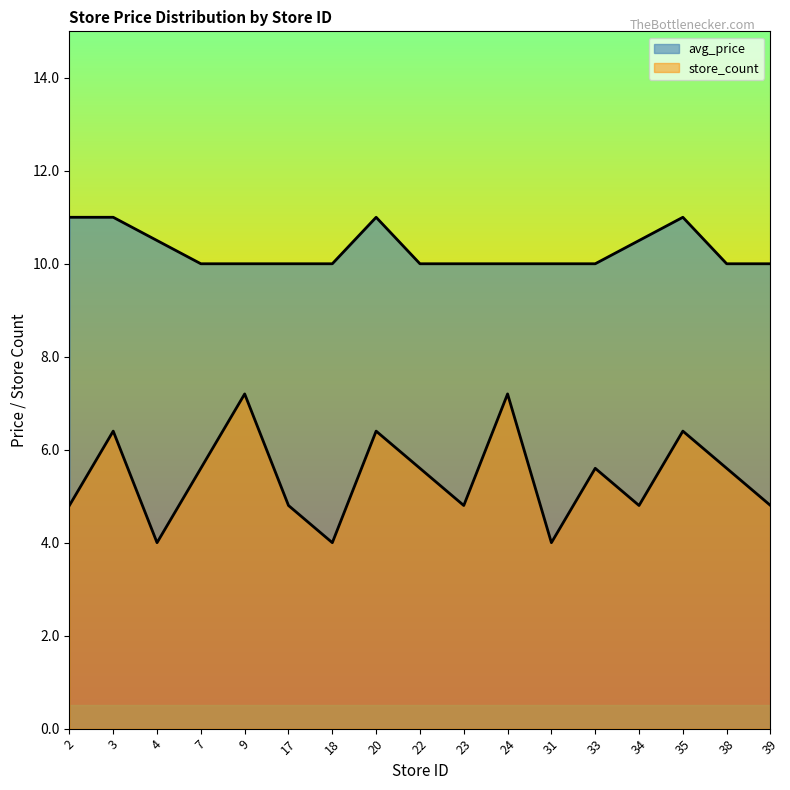

True or false: avg_price and store_count intersect in this chart.

False